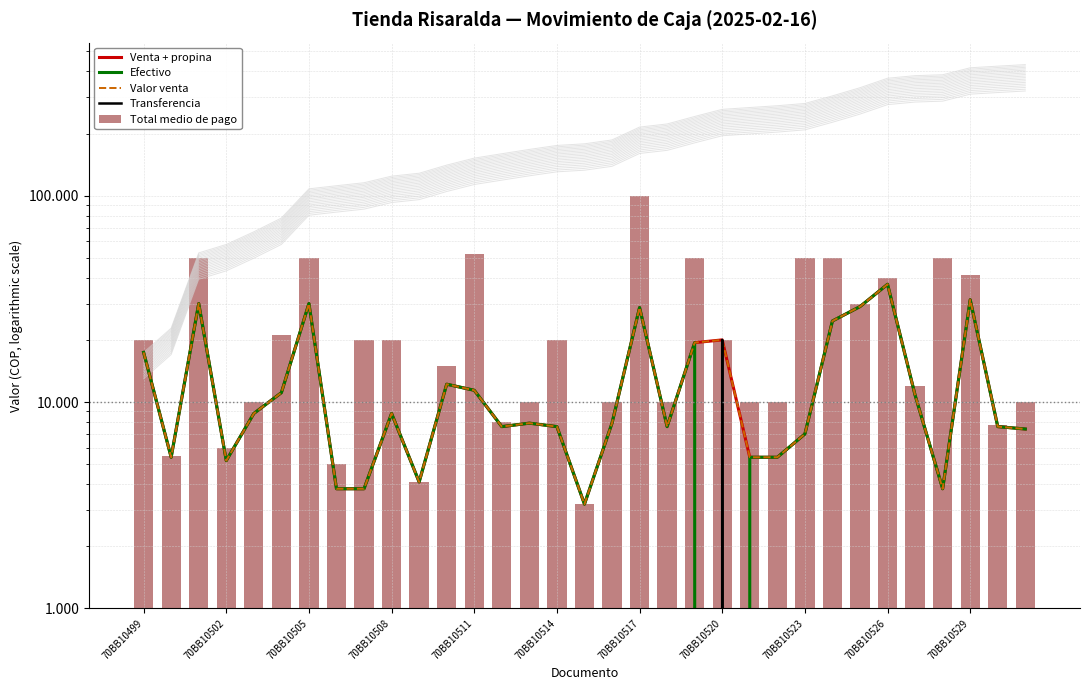

Which series changed the most between 23 and 26?

Venta + propina